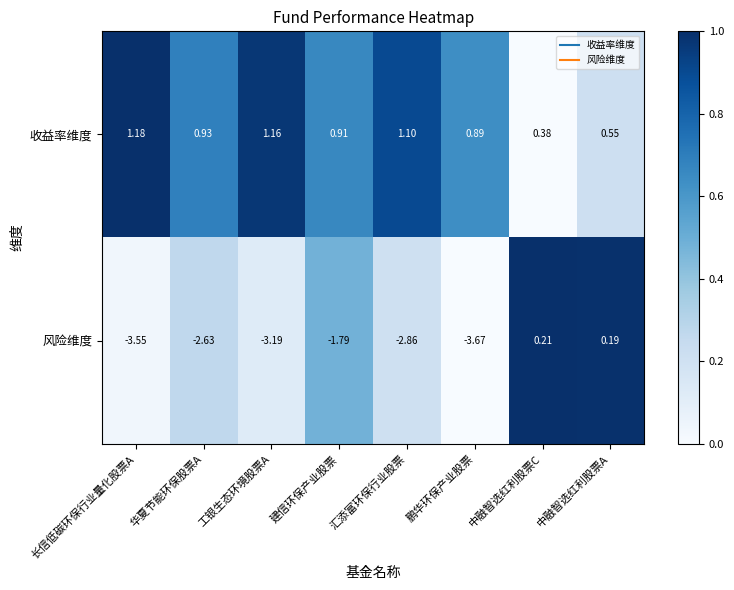

At how many categories does at least one series exceed 0?

8